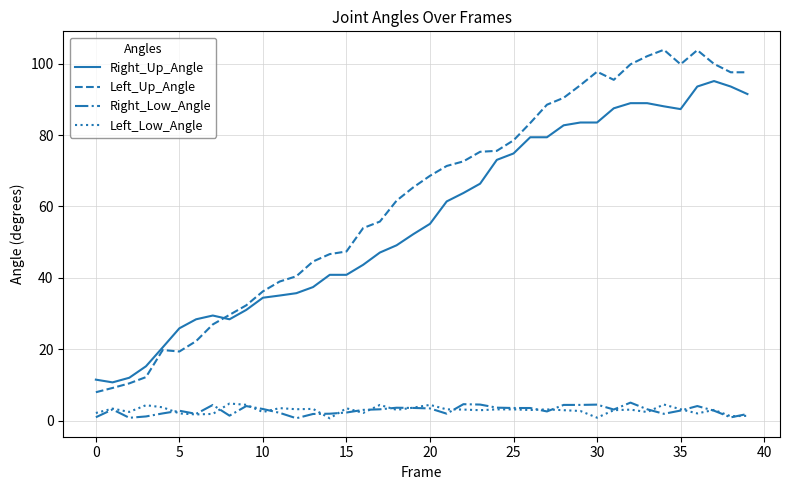

Which series has the largest total across all categories?

Left_Up_Angle